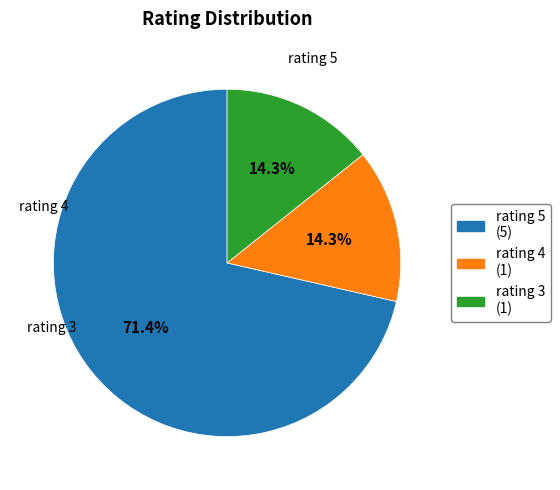

Does rating 3 (1) represent more than half of the total?

No